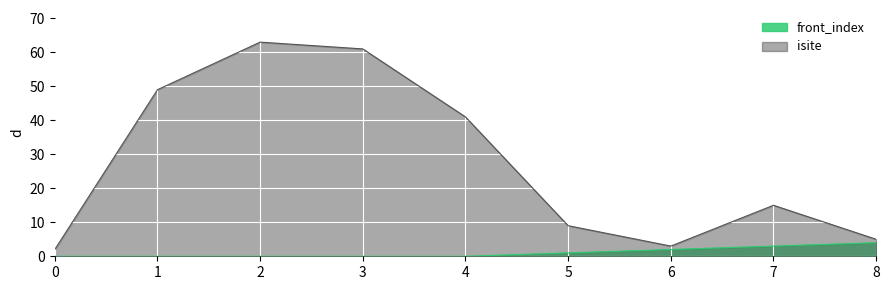

True or false: isite and front_index cross at least once.

False